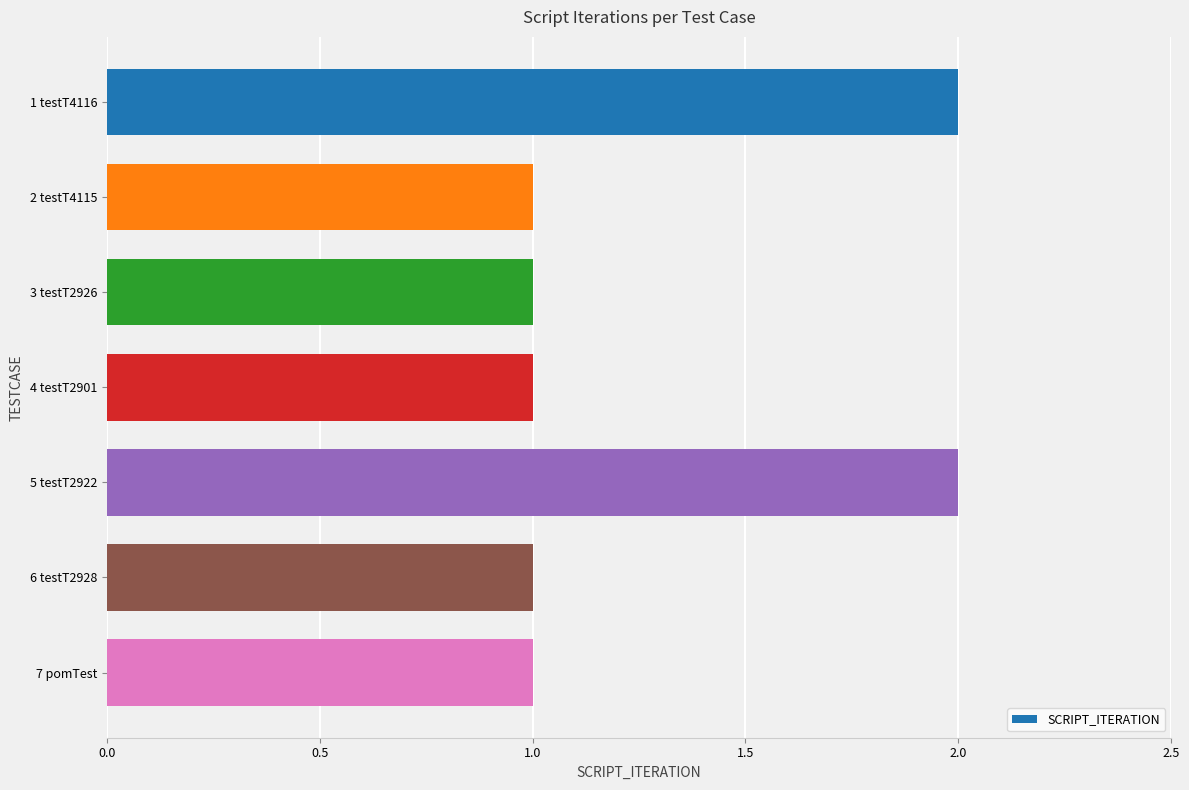

Is it true that the value at 5 testT2922 is 2?

True